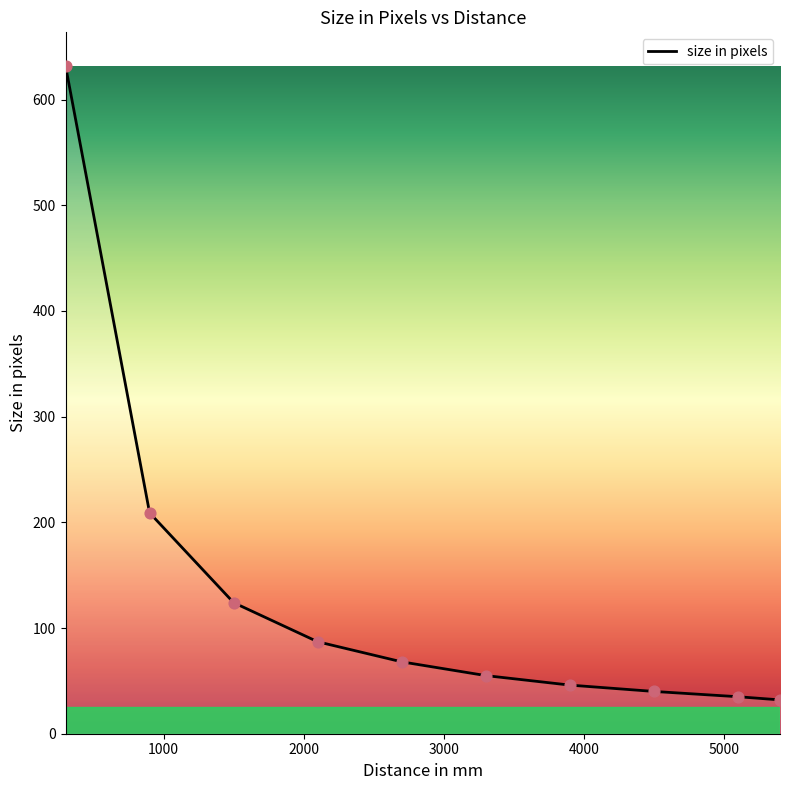

What is the maximum value shown in the chart?

632